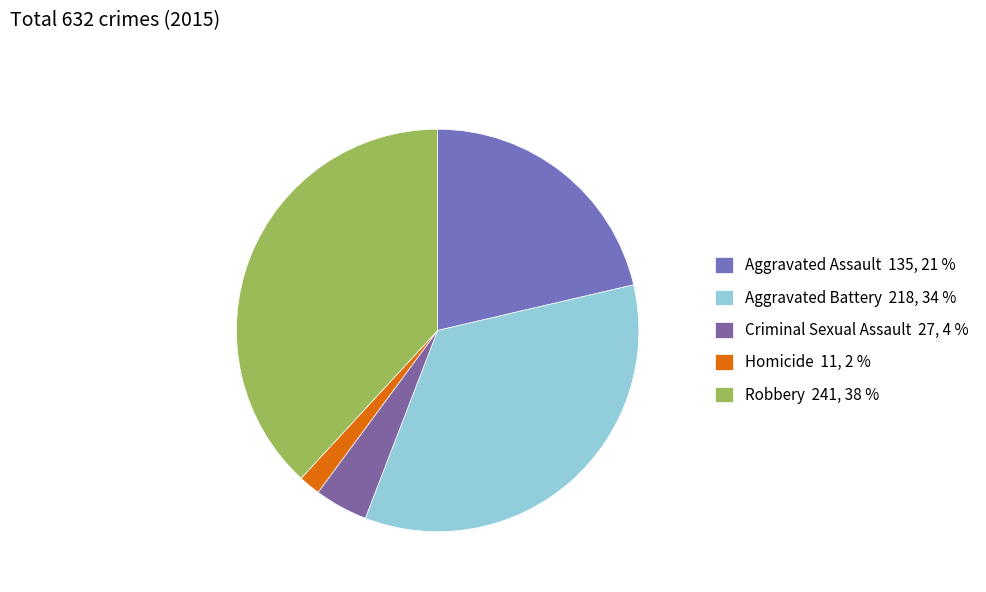

Is there any slice that represents more than half of the pie?

No